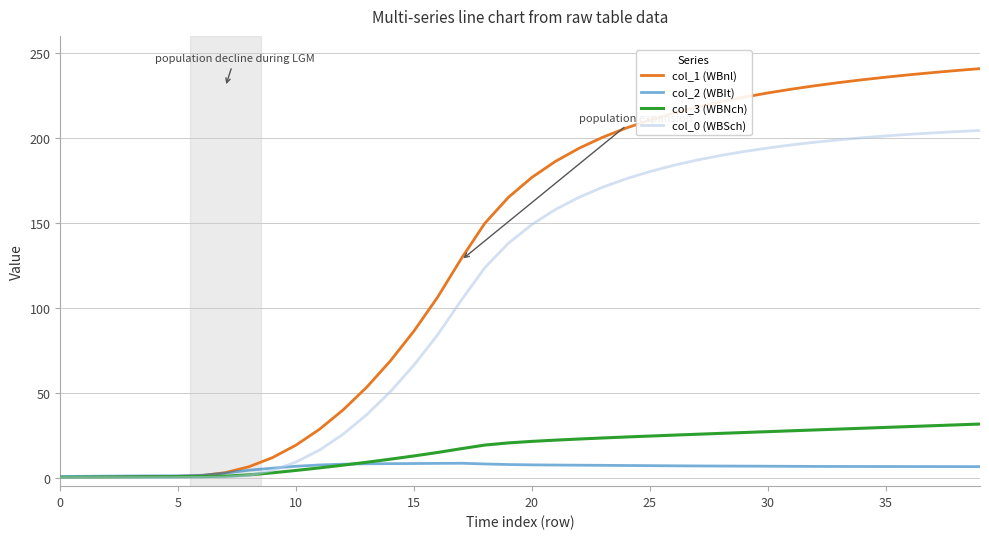

Which series has the largest total across all categories?

col_1 (WBnl)